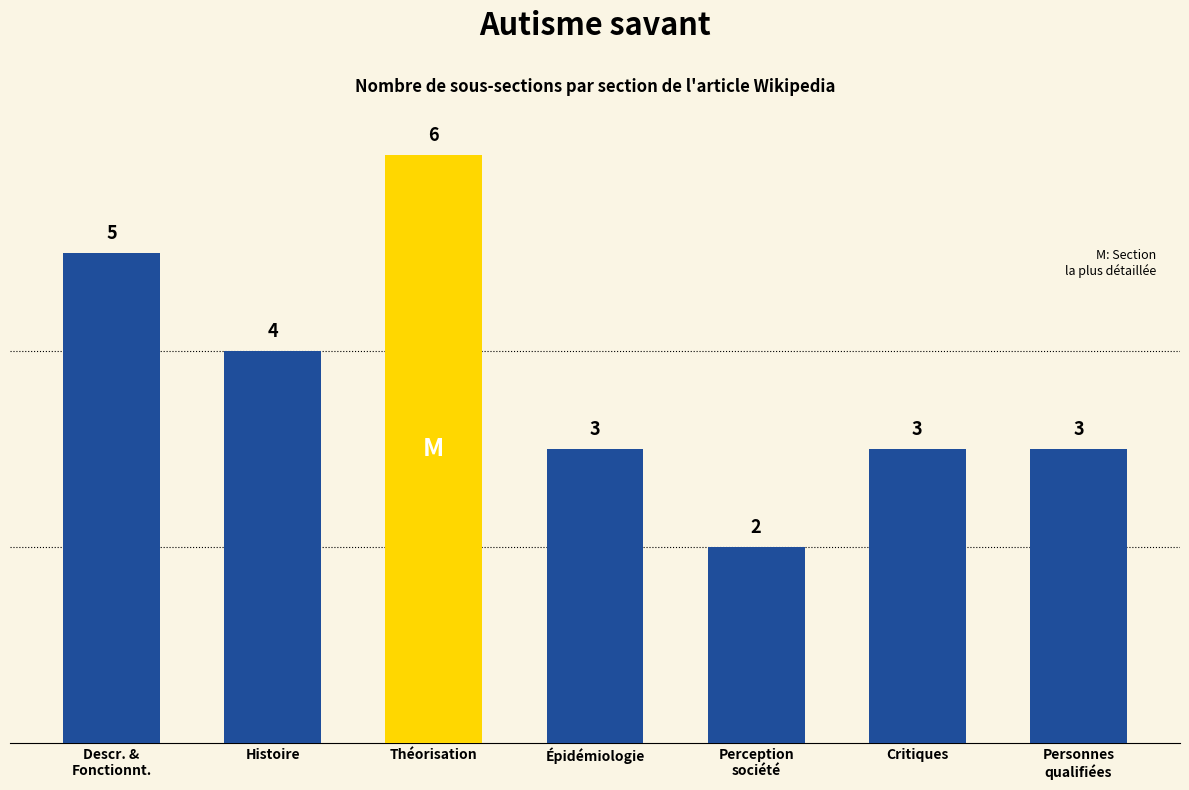

What is the sum of all values?

26